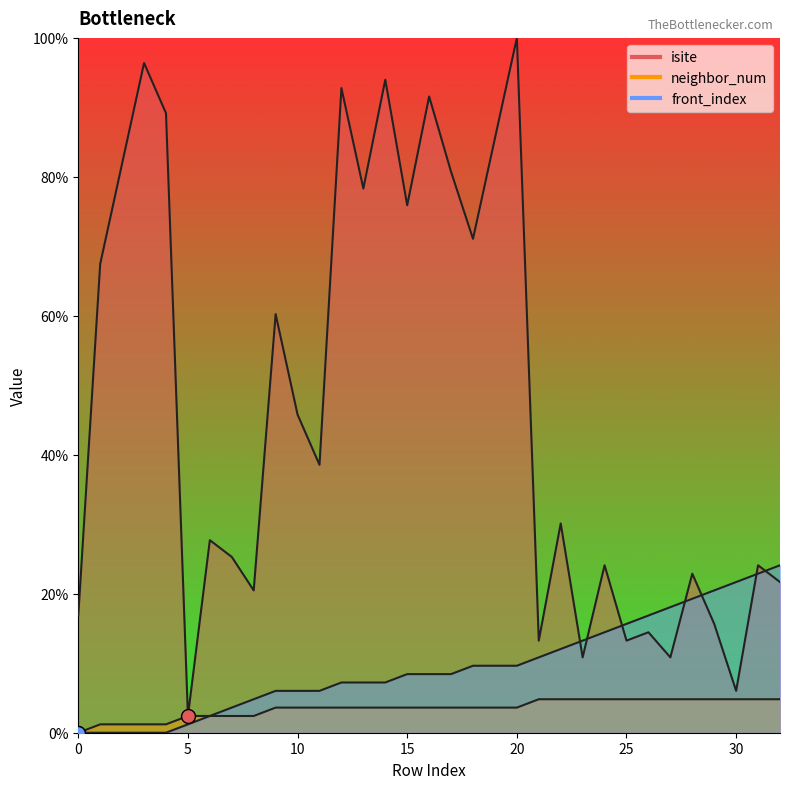

What is the sum of all isite values?

1549.4